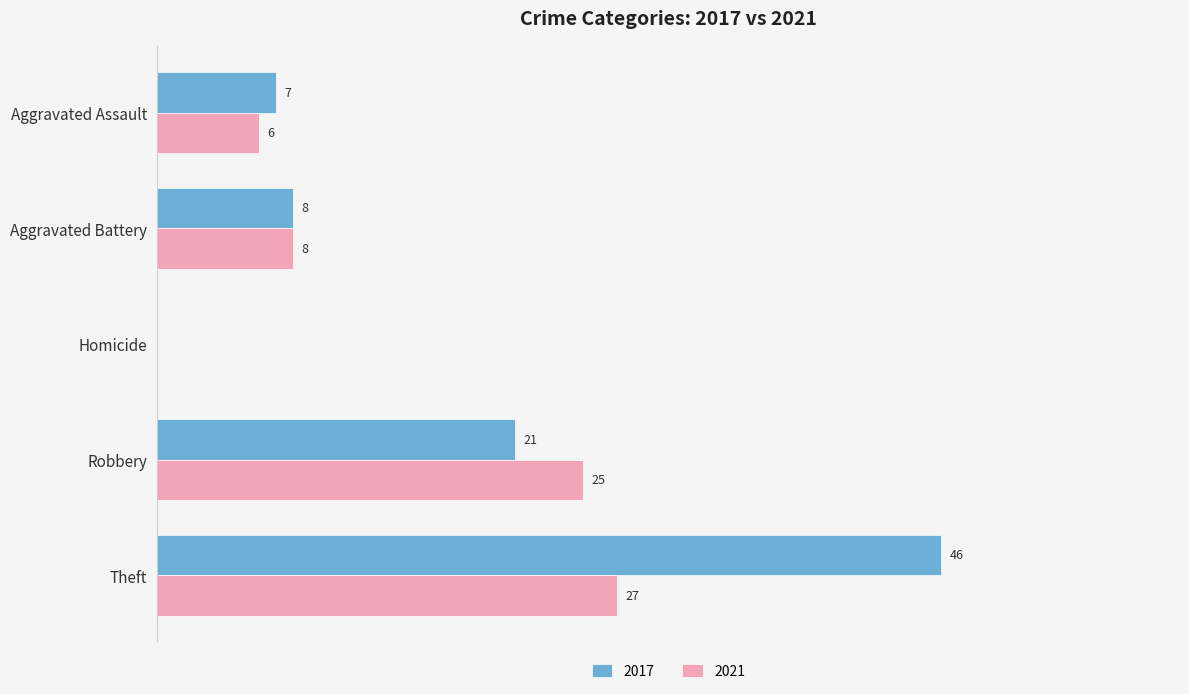

Is the value of 2021 at Aggravated Battery greater than the value of 2017 at Aggravated Assault?

Yes